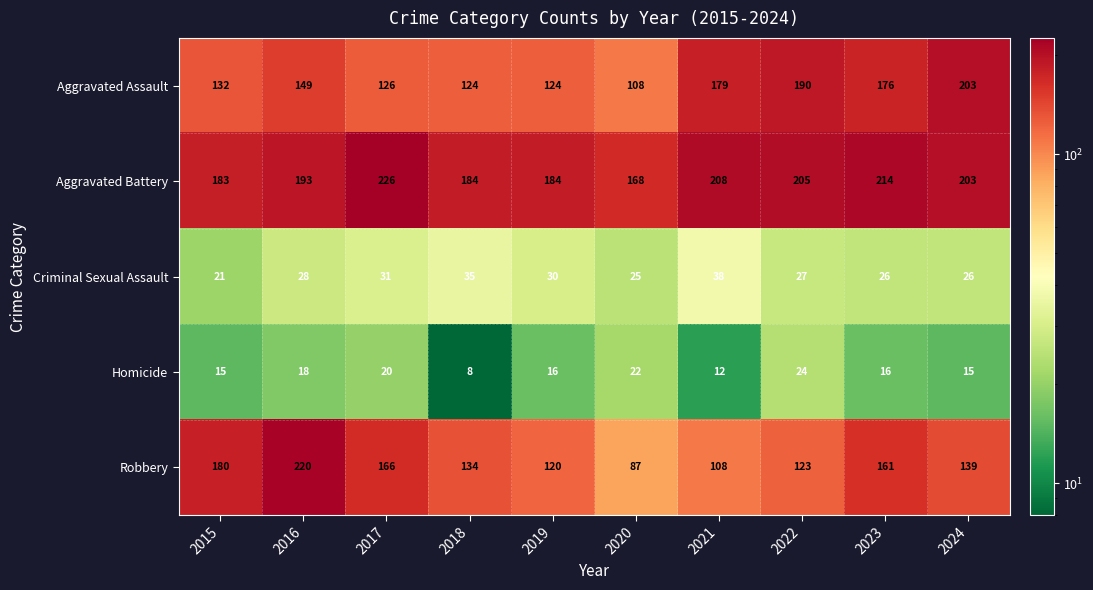

How many data points does each series have?

10